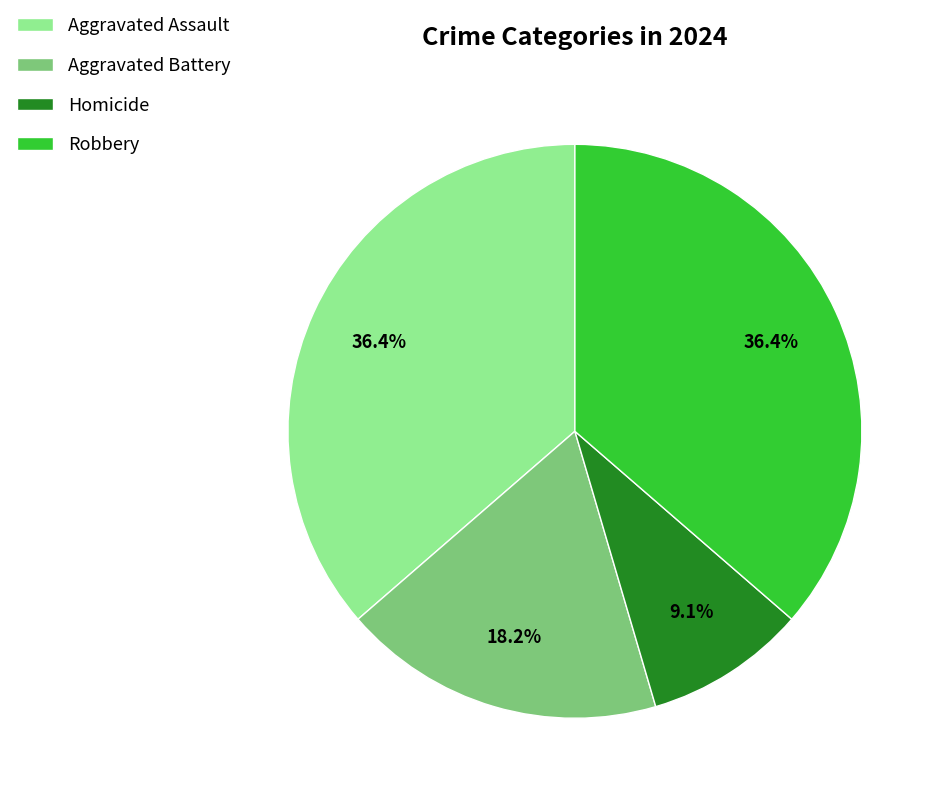

Count the number of slices in the pie.

4